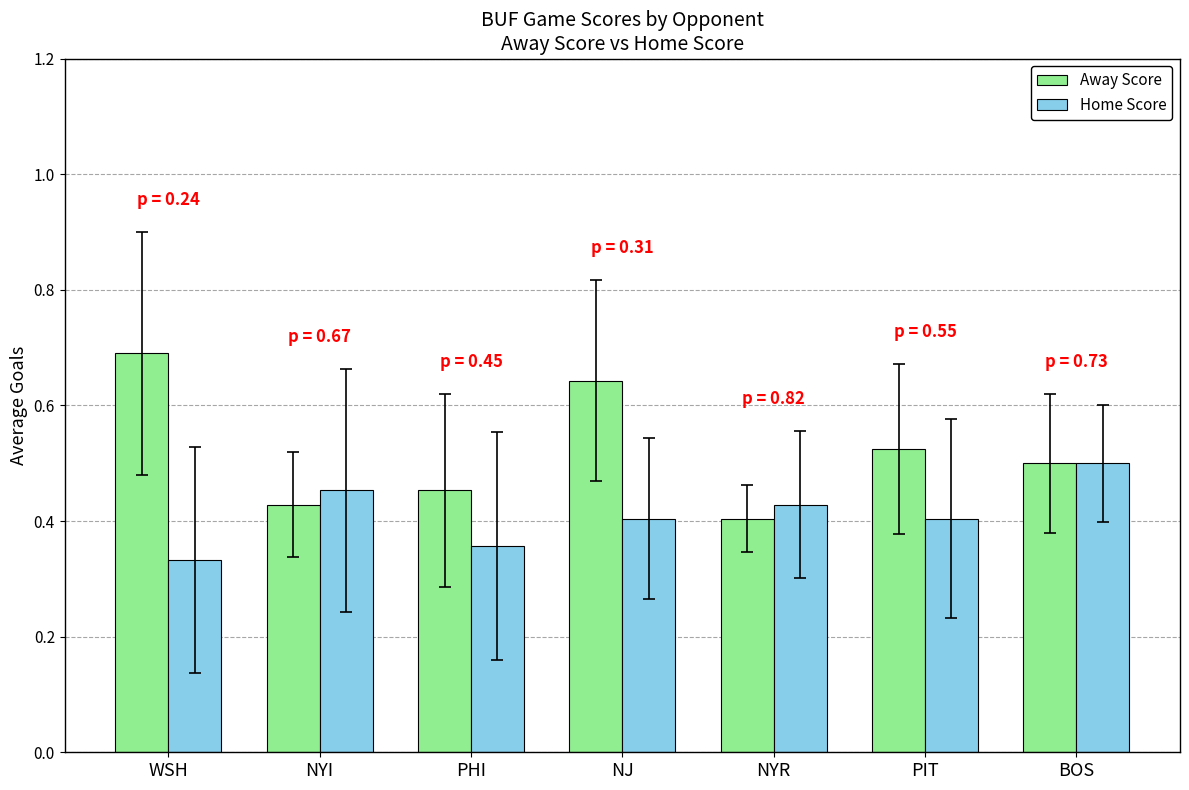

True or false: Home Score has a value of 0.4 at NYR.

True